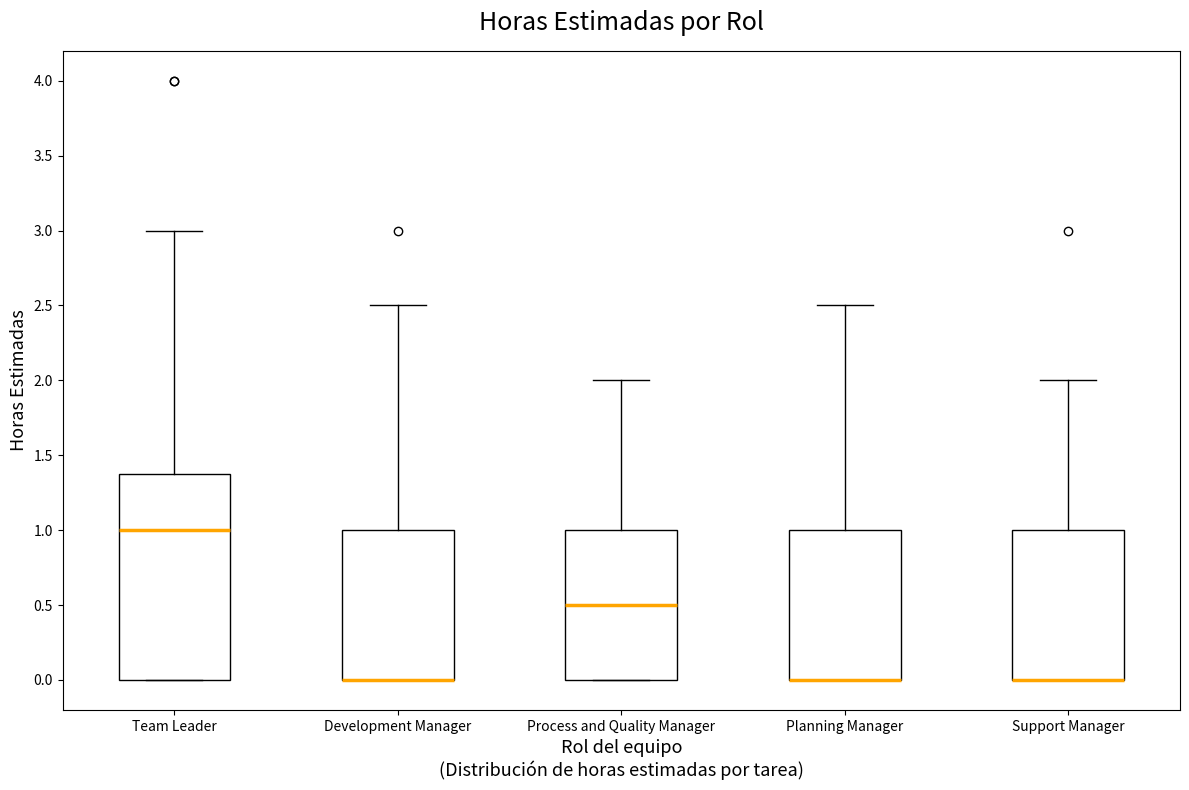

Reading left to right, read every box against the y-axis: the position of its median line, the range the box covers, and the ends of its whiskers. The values are not printed on the chart, so give them approximately, as read against the axis.

Team Leader: median 1.0, box 0.0 to 1.4, whiskers 0.0 to 3.0
Development Manager: median 0.0 (drawn on the box's lower edge), box 0.0 to 1.0, whiskers 0.0 to 2.5
Process and Quality Manager: median 0.5, box 0.0 to 1.0, whiskers 0.0 to 2.0
Planning Manager: median 0.0 (drawn on the box's lower edge), box 0.0 to 1.0, whiskers 0.0 to 2.5
Support Manager: median 0.0 (drawn on the box's lower edge), box 0.0 to 1.0, whiskers 0.0 to 2.0